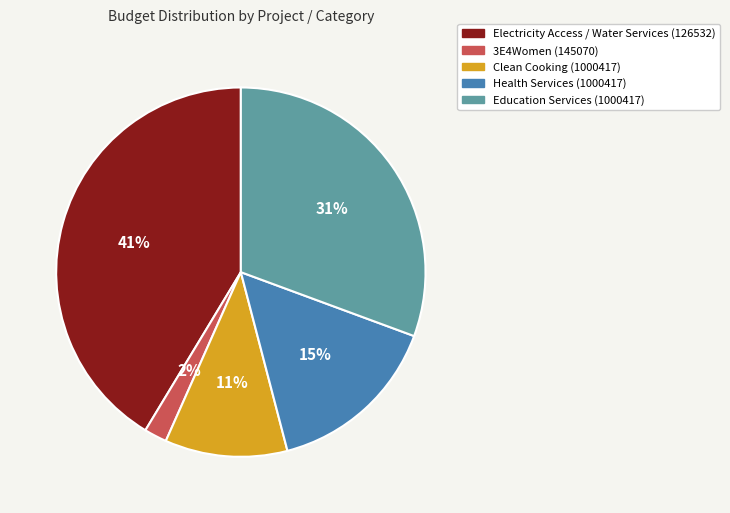

To the nearest percent, what percentage of the pie is Health Services (1000417)?

15%